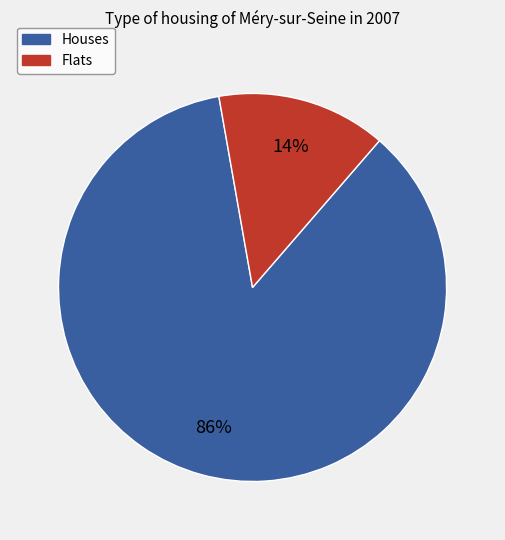

To the nearest percent, what is the difference between the largest and smallest slice percentages?

72%